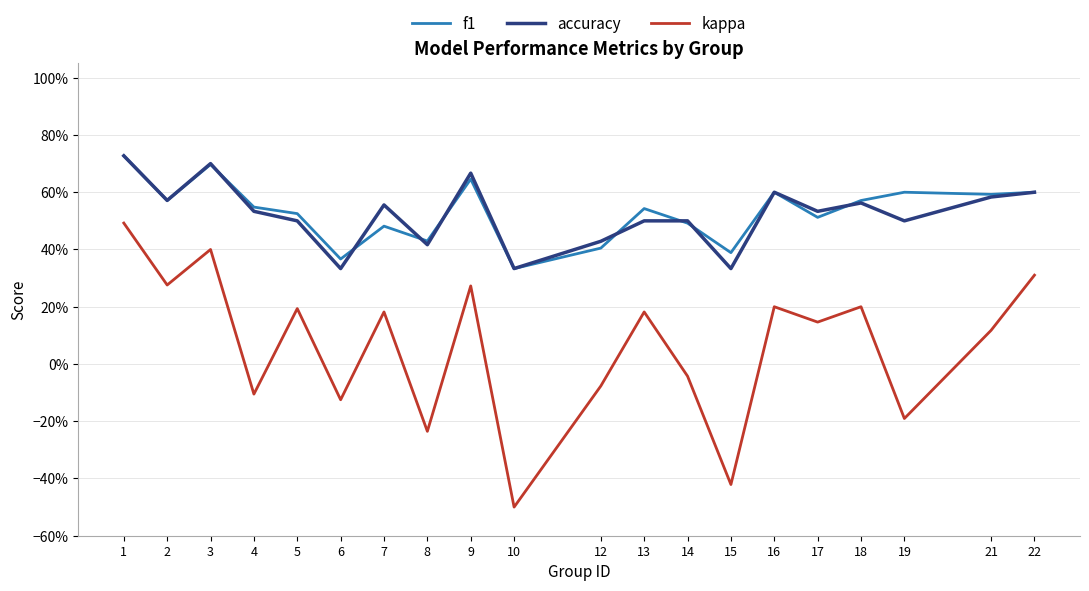

Reading left to right, list all the values displayed in this chart.

f1: 1=0.7	2=0.6	3=0.7	4=0.5	5=0.5	6=0.4	7=0.5	8=0.4	9=0.6	10=0.3	12=0.4	13=0.5	14=0.5	15=0.4	16=0.6	17=0.5	18=0.6	19=0.6	21=0.6	22=0.6
accuracy: 1=0.7	2=0.6	3=0.7	4=0.5	5=0.5	6=0.3	7=0.6	8=0.4	9=0.7	10=0.3	12=0.4	13=0.5	14=0.5	15=0.3	16=0.6	17=0.5	18=0.6	19=0.5	21=0.6	22=0.6
kappa: 1=0.5	2=0.3	3=0.4	4=-0.1	5=0.2	6=-0.1	7=0.2	8=-0.2	9=0.3	10=-0.5	12=-0.1	13=0.2	14=-0.0	15=-0.4	16=0.2	17=0.1	18=0.2	19=-0.2	21=0.1	22=0.3